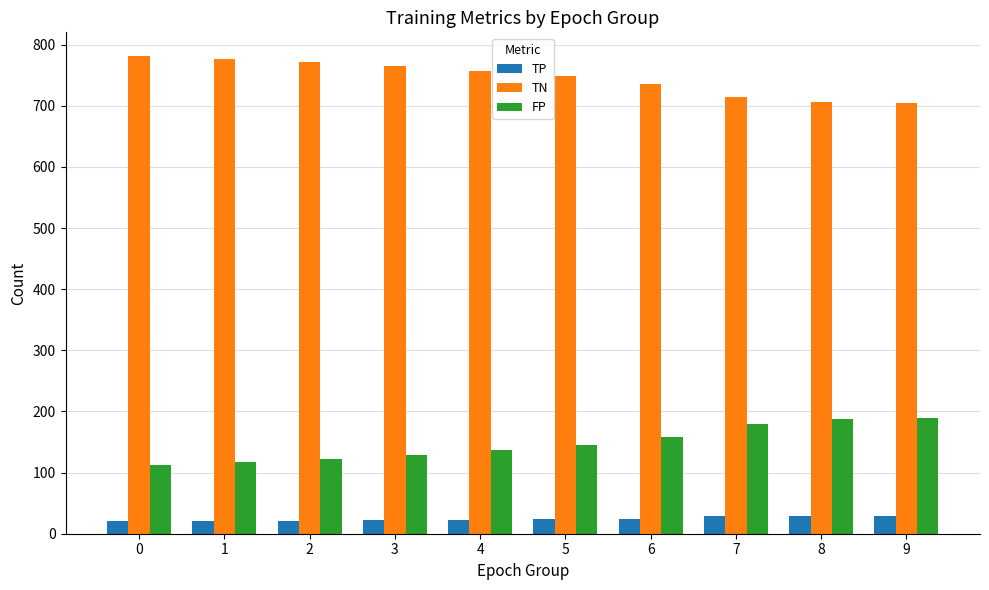

At how many categories does at least one series exceed 256?

10